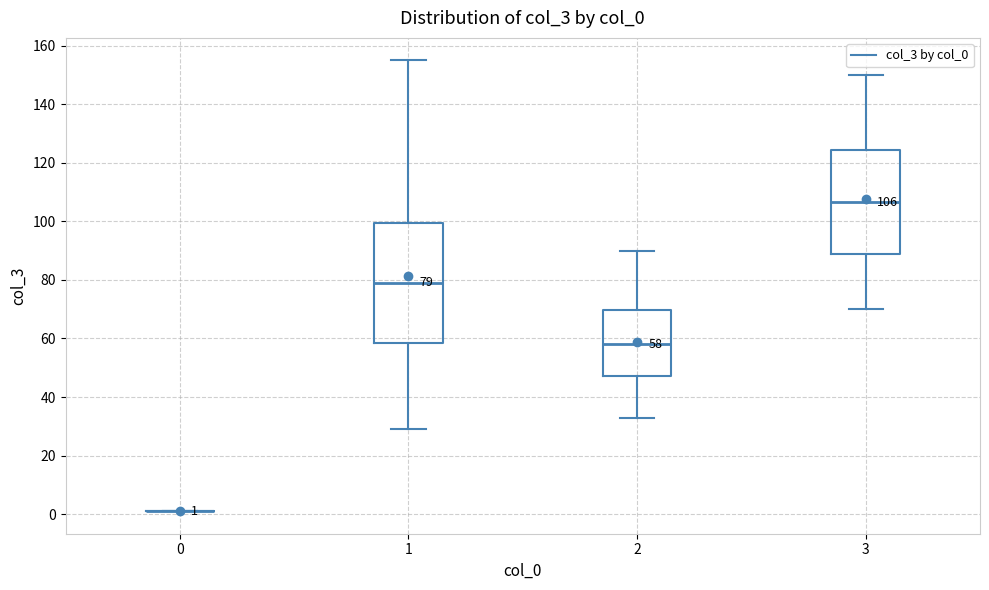

Comparing the boxes themselves (not the whiskers), which one is the tallest?

1